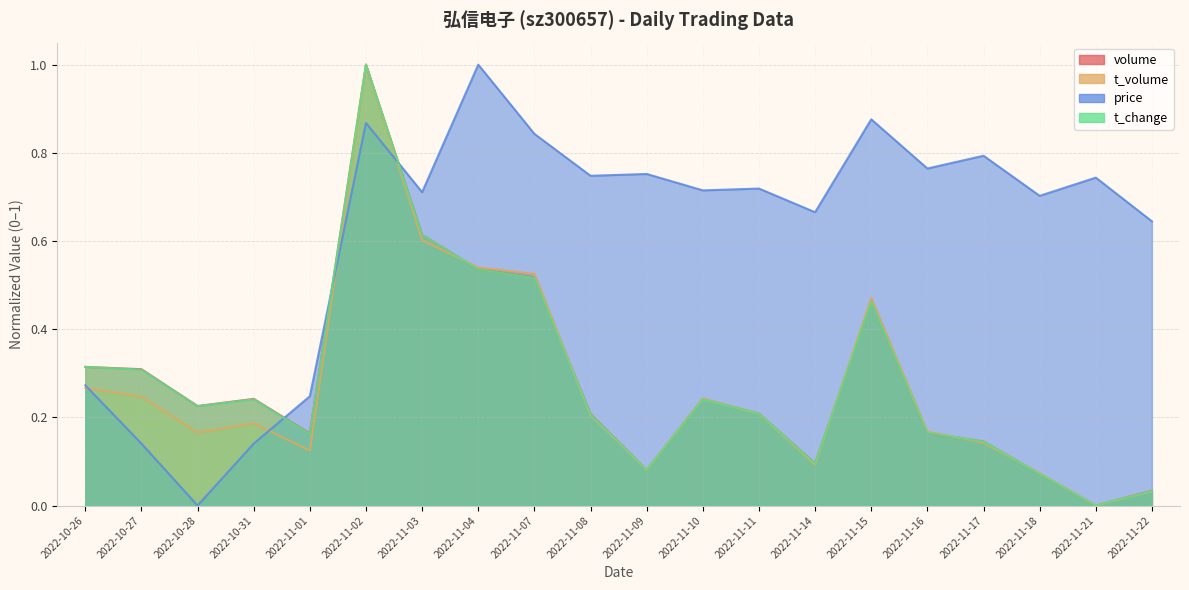

What is the sum of the t_change values at 2022-11-21 and 2022-11-08?

0.2